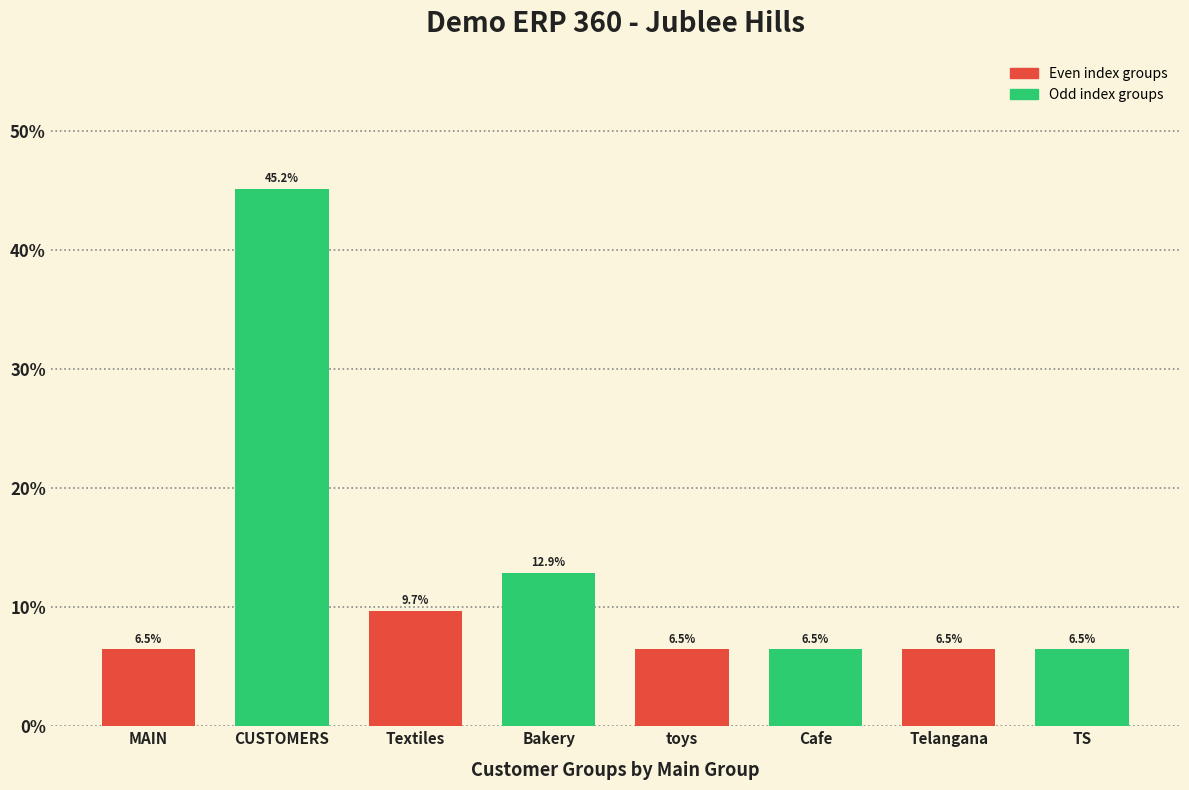

Where is the data nearest to the value 25?

Bakery